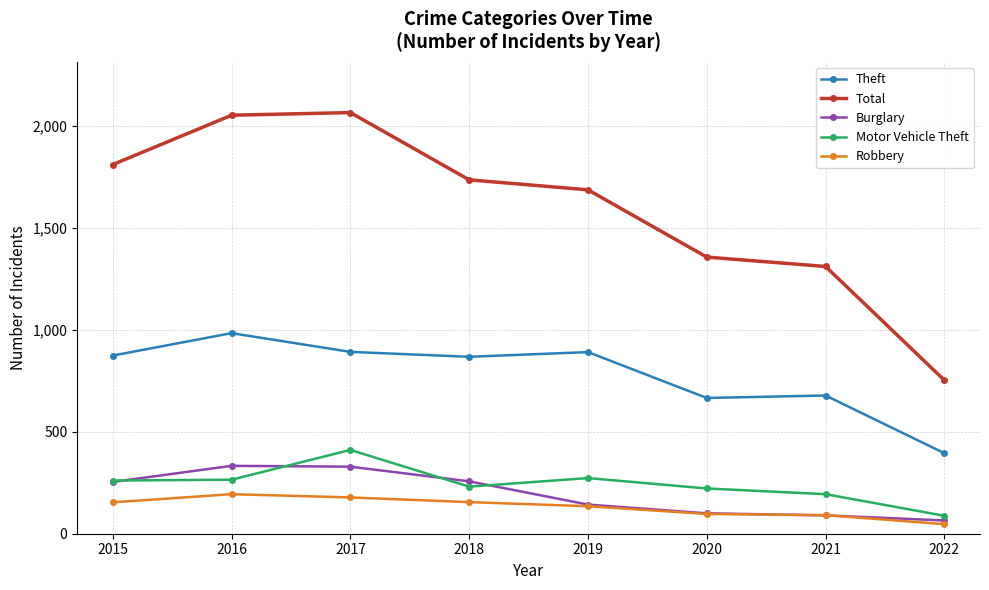

Does the chart display data point markers on the line(s)?

Yes